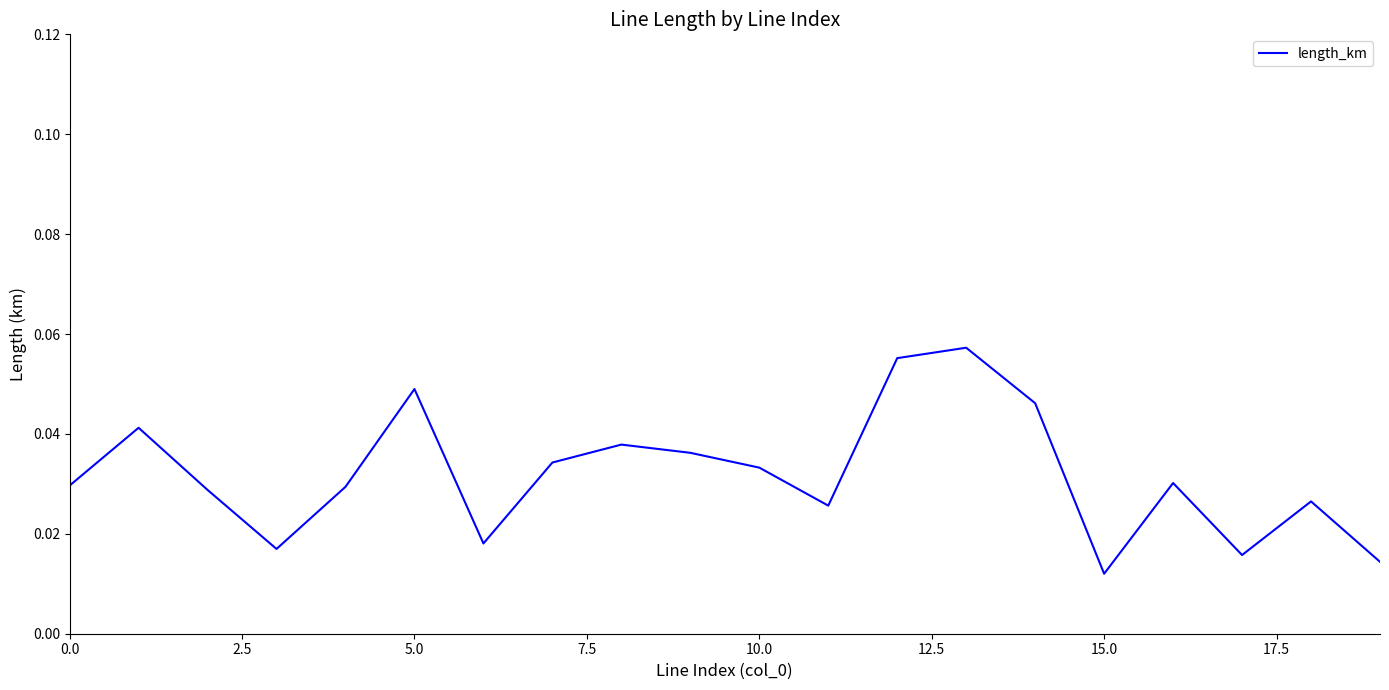

Count the values in the range 0 to 1.

20